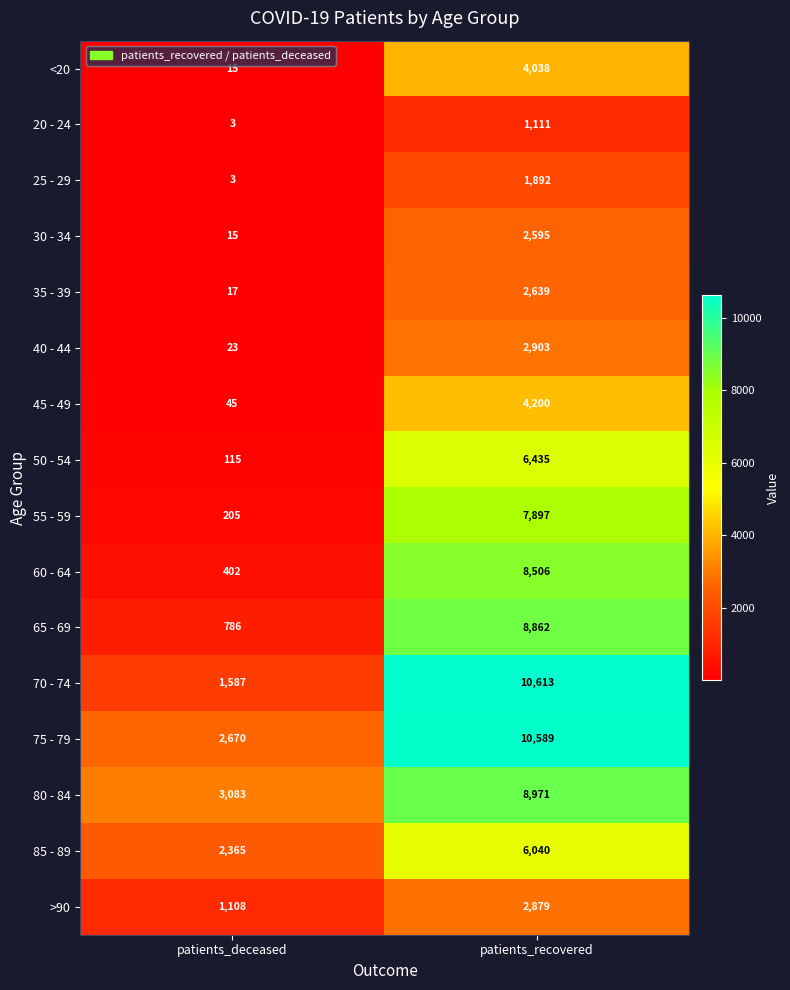

Is it true that 50 - 54 equals 115 at patients_deceased?

True